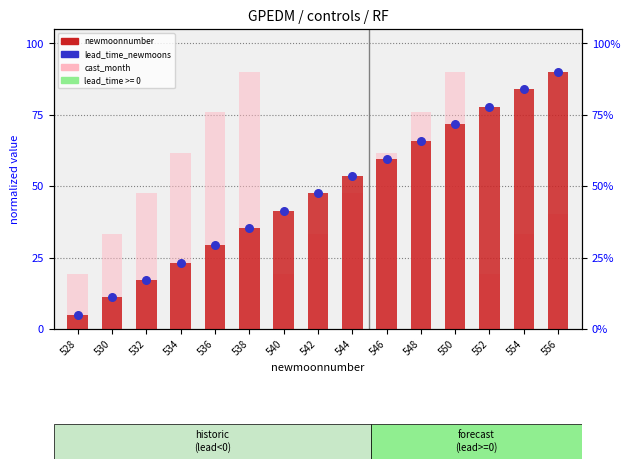

What are all the series names shown in the legend?

newmoonnumber, cast_month, lead_time_newmoons